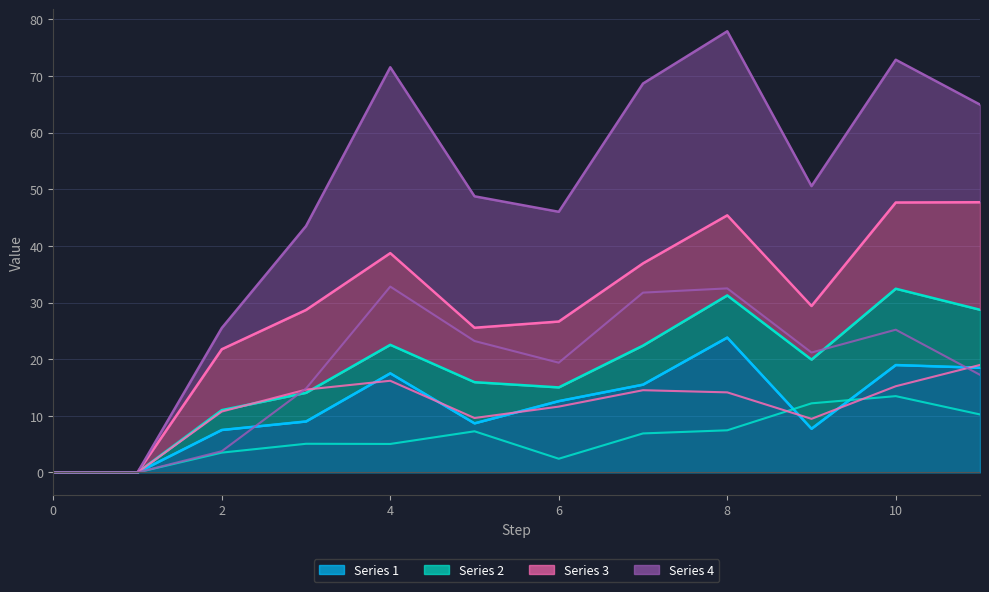

How many values in the Series 4 series are below 21?

6